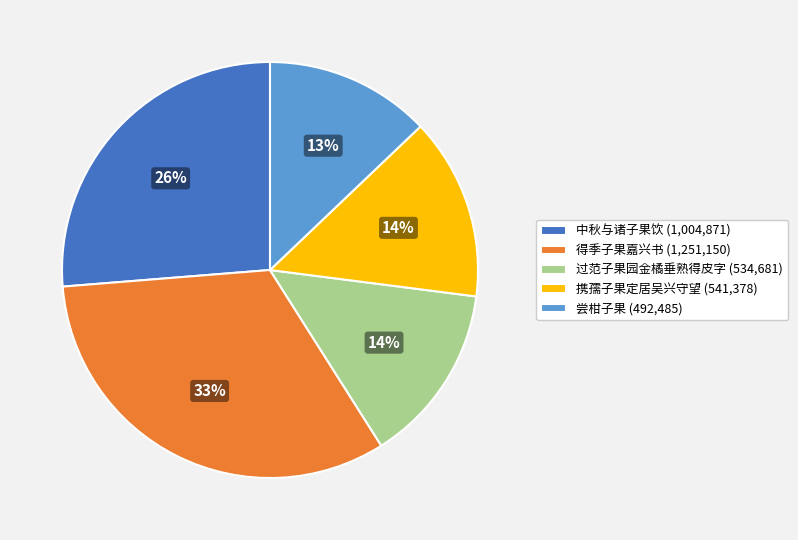

True or false: 得季子果嘉兴书 (1,251,150) accounts for 19% of the total.

False